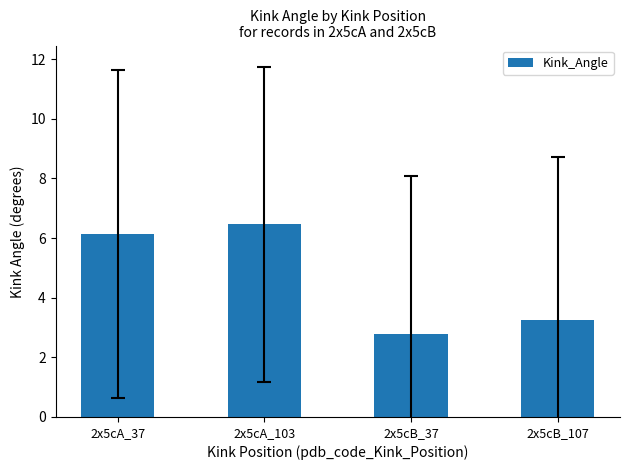

What is the change in value from 2x5cA_37 to 2x5cB_107?

-2.9